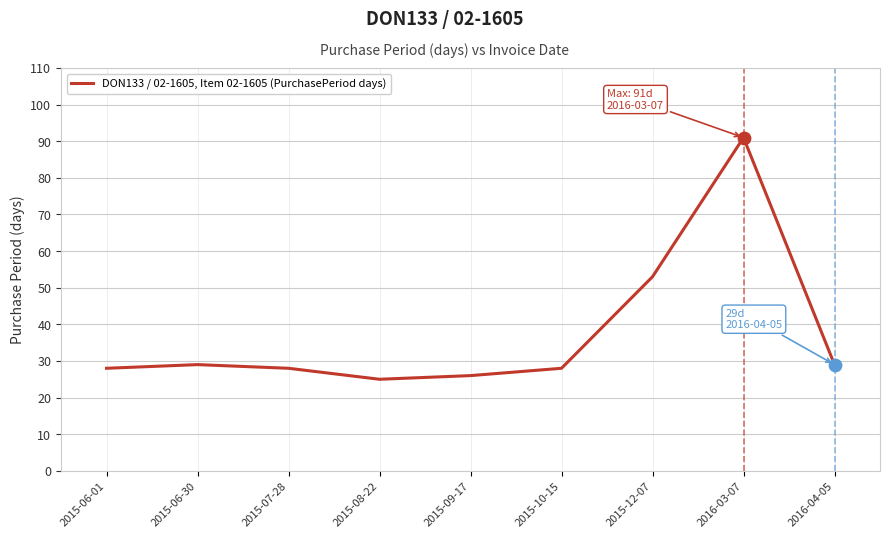

What is the ratio of the value at 2015-09-17 to the value at 2015-06-30?

0.9